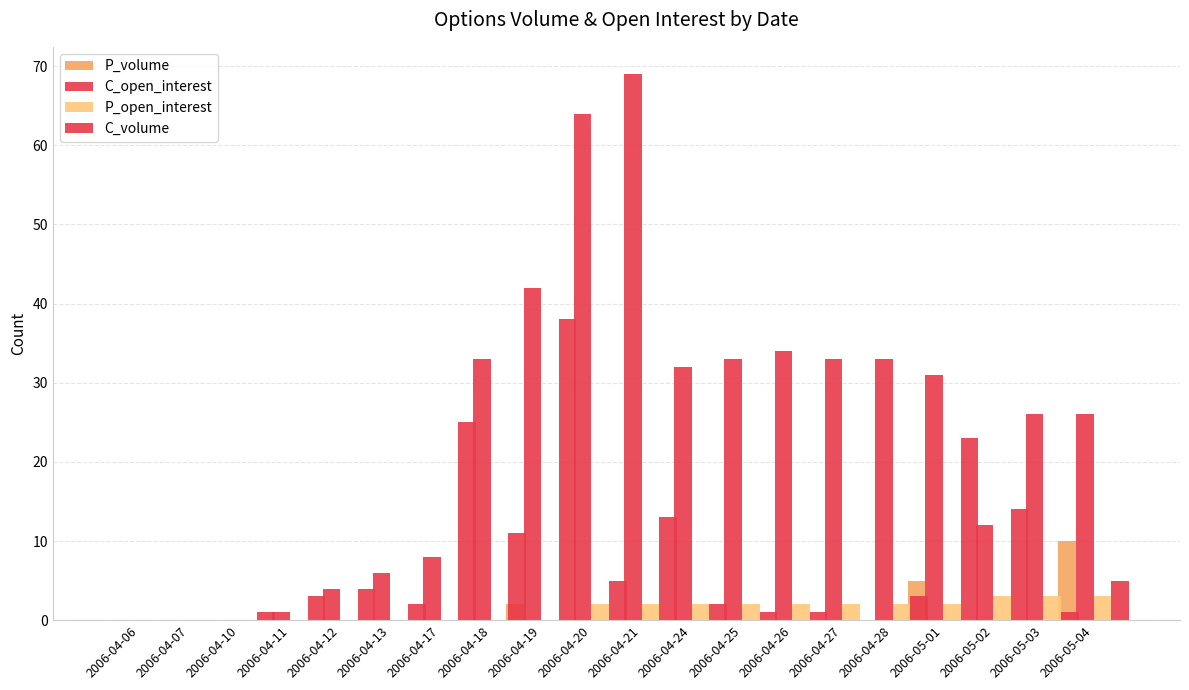

Which series has the largest total across all categories?

C_open_interest